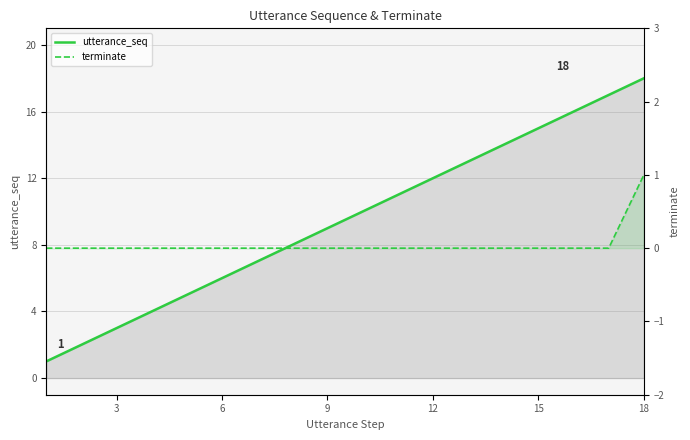

Count the terminate values in the range 0 to 1.

18